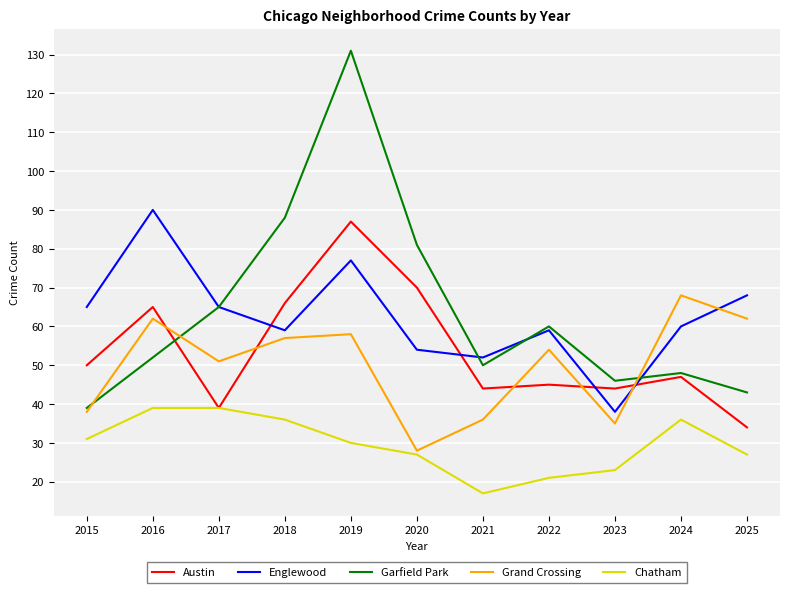

What is the sum of all Austin values?

591